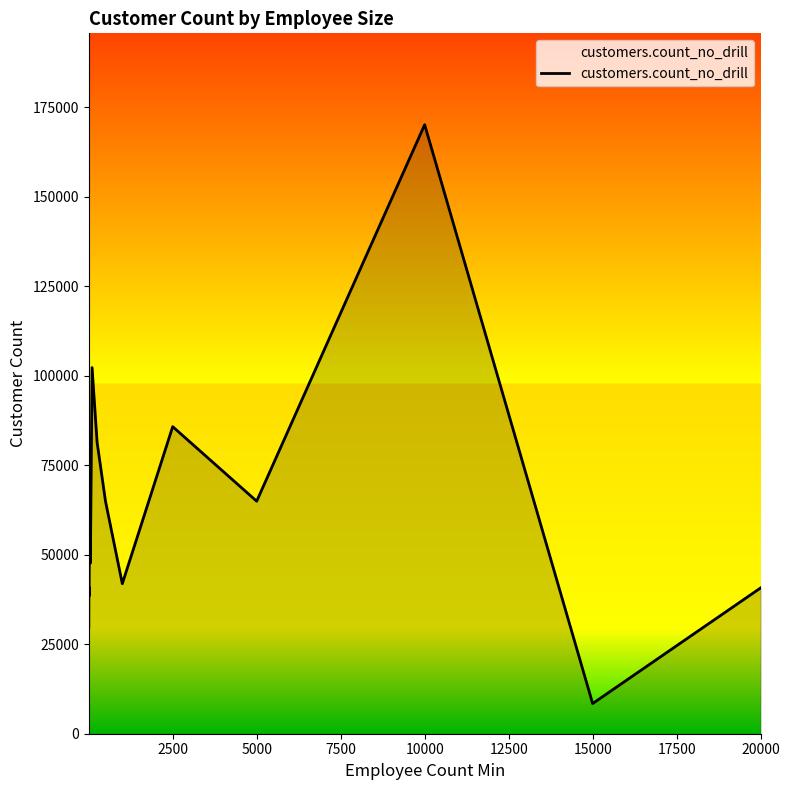

What is the difference between the maximum and minimum values?

161716